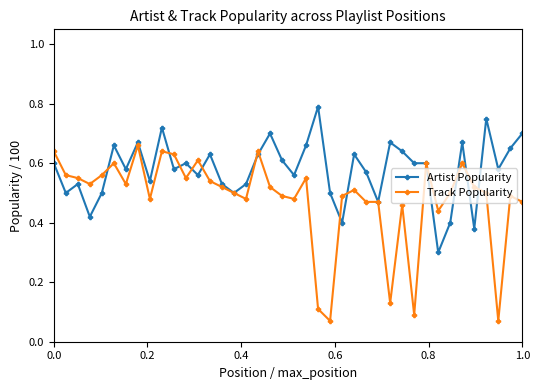

Which series has the widest spread of values?

Track Popularity